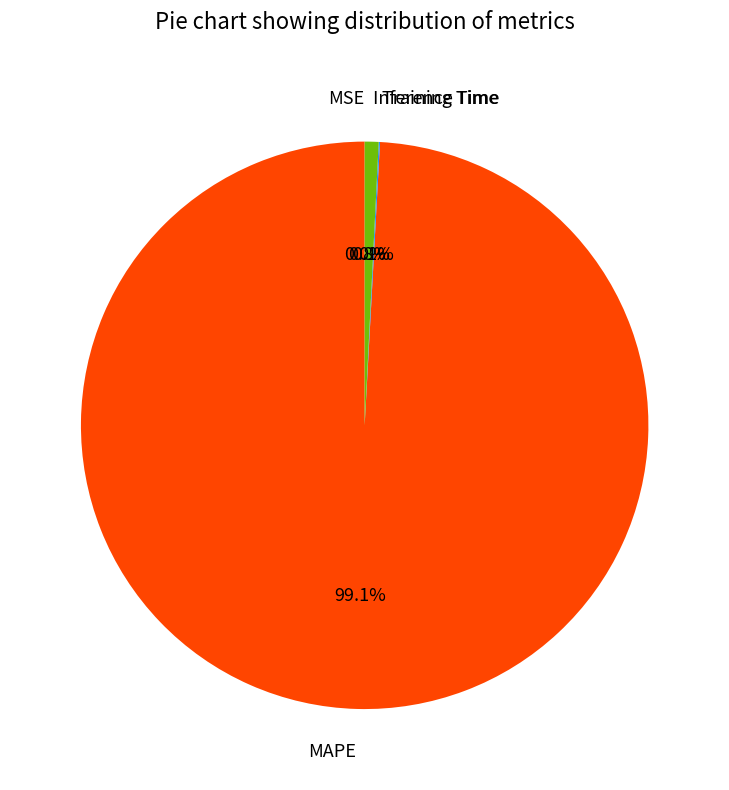

What is the majority slice?

MAPE